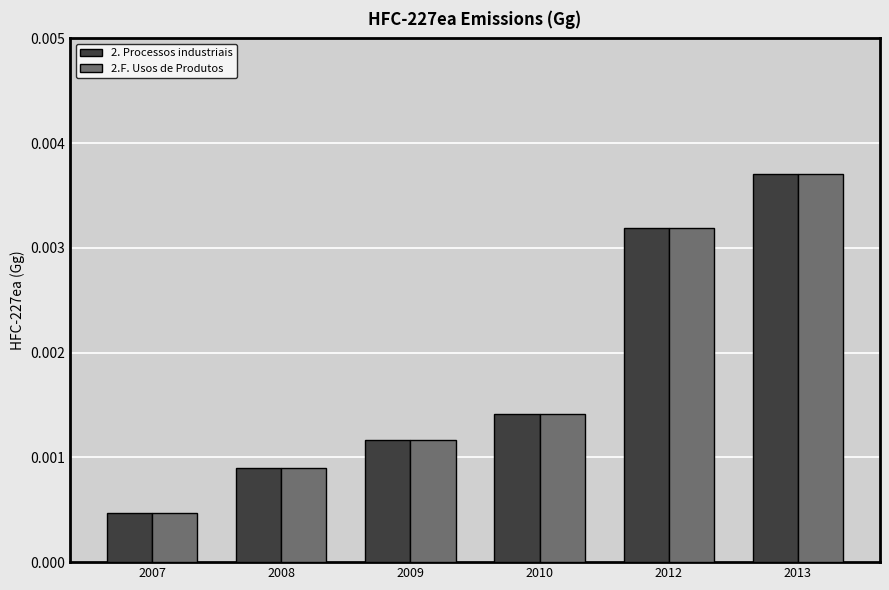

At which label is 2.F. Usos de Produtos closest to 0?

2007